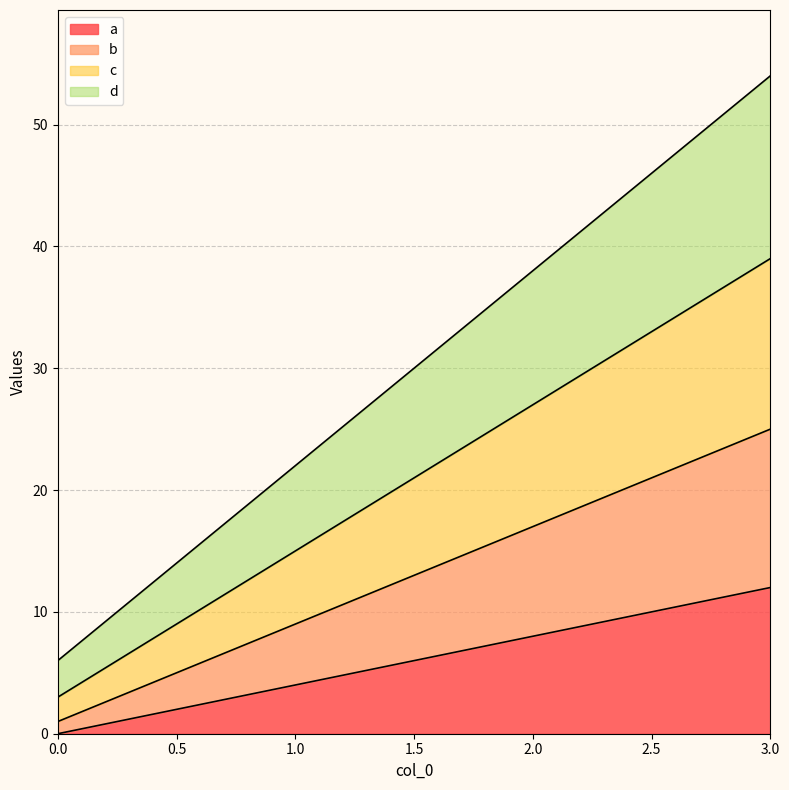

True or false: c and d cross at least once.

False